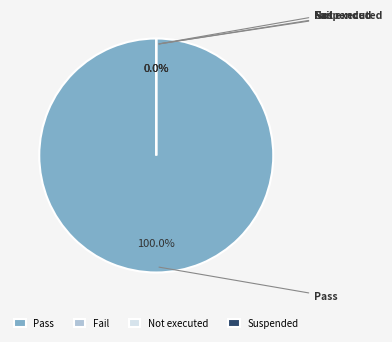

The Suspended slice represents 0% of the pie. True or false?

True